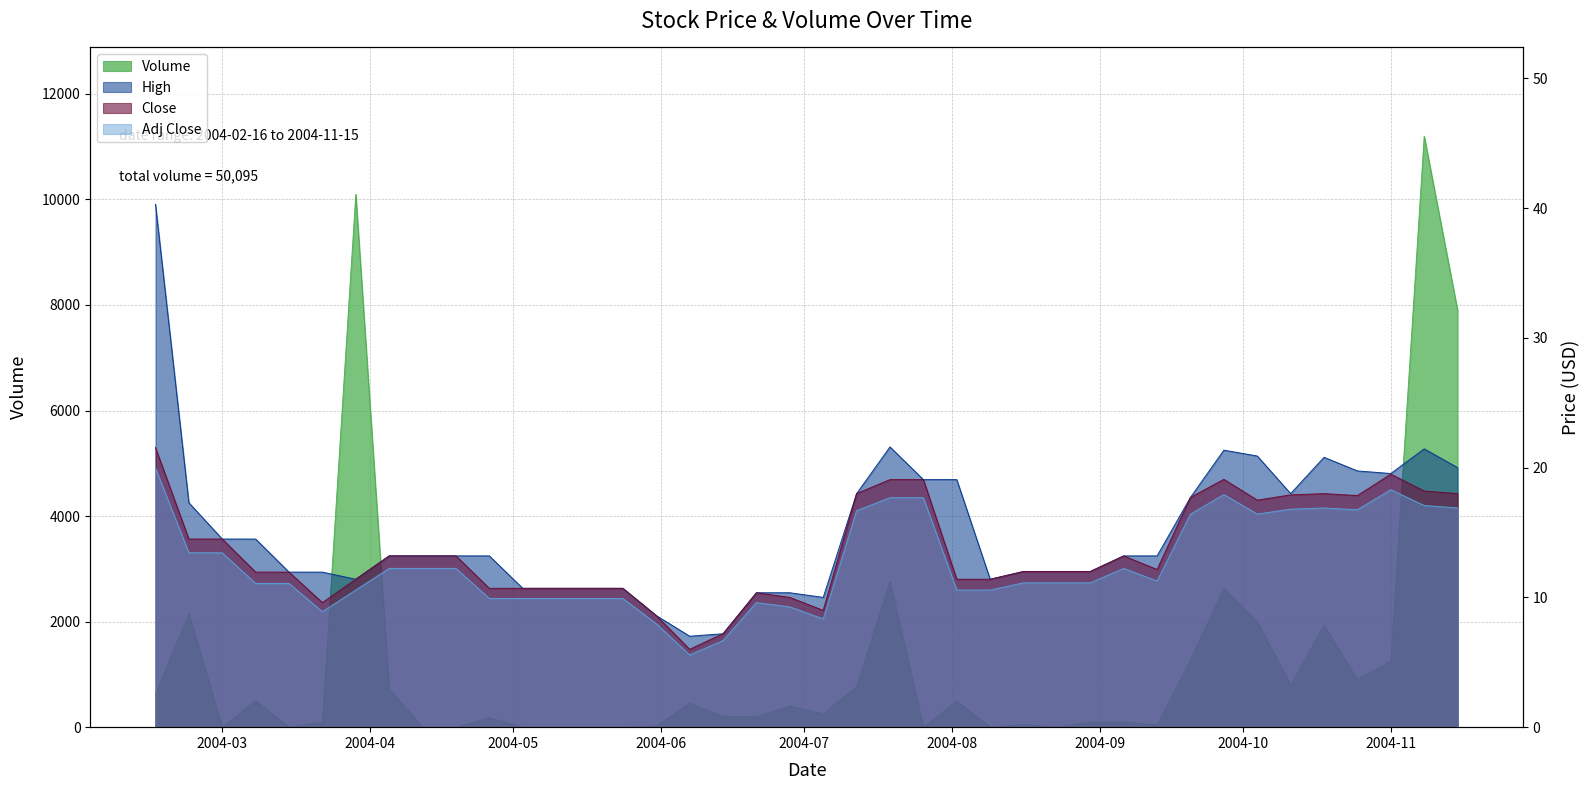

What is the label of the 10th point from the right?

2004-09-13